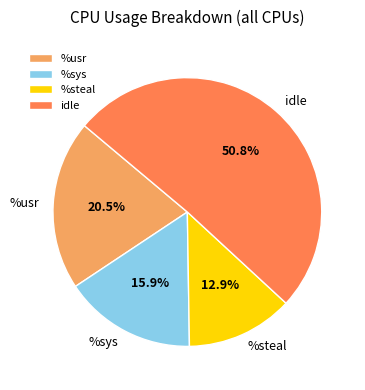

Count the number of slices in the pie.

4